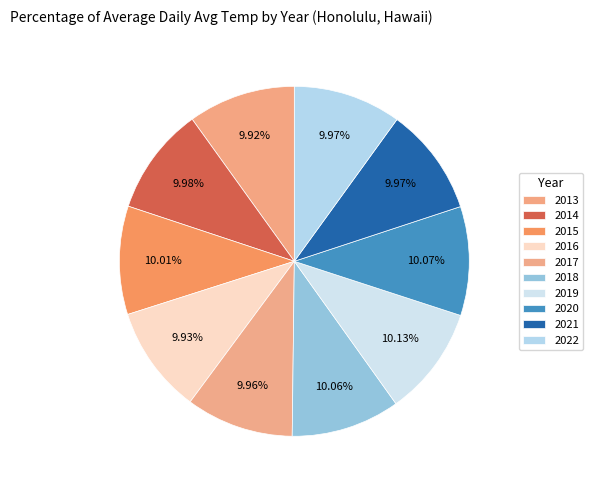

Between 2021 and 2016, which is larger?

2021